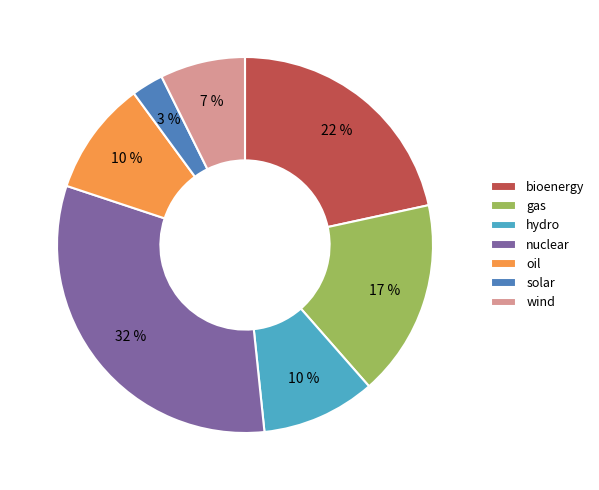

To the nearest percent, what is the average slice percentage?

14%